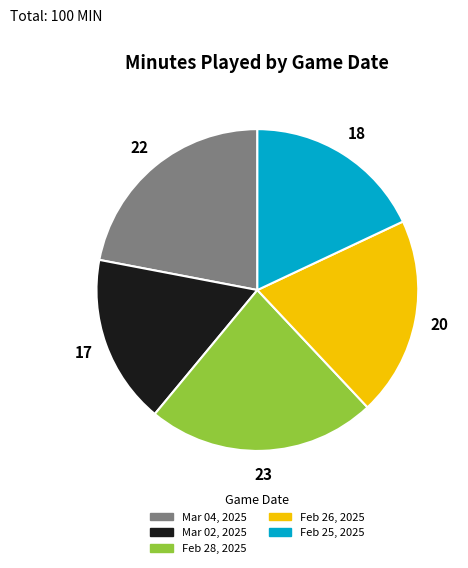

Which category has the biggest portion of the pie?

Feb 28, 2025